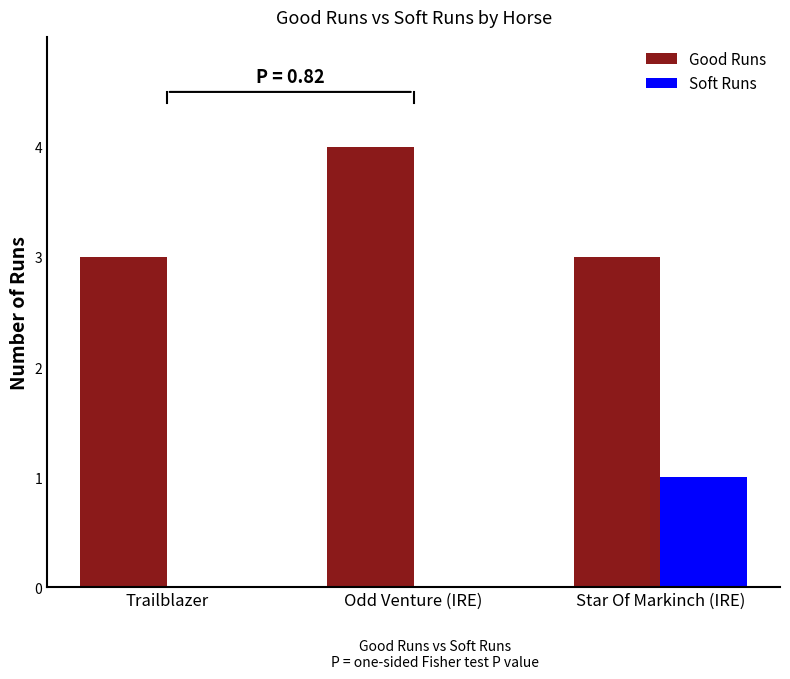

What is the greatest value displayed?

4